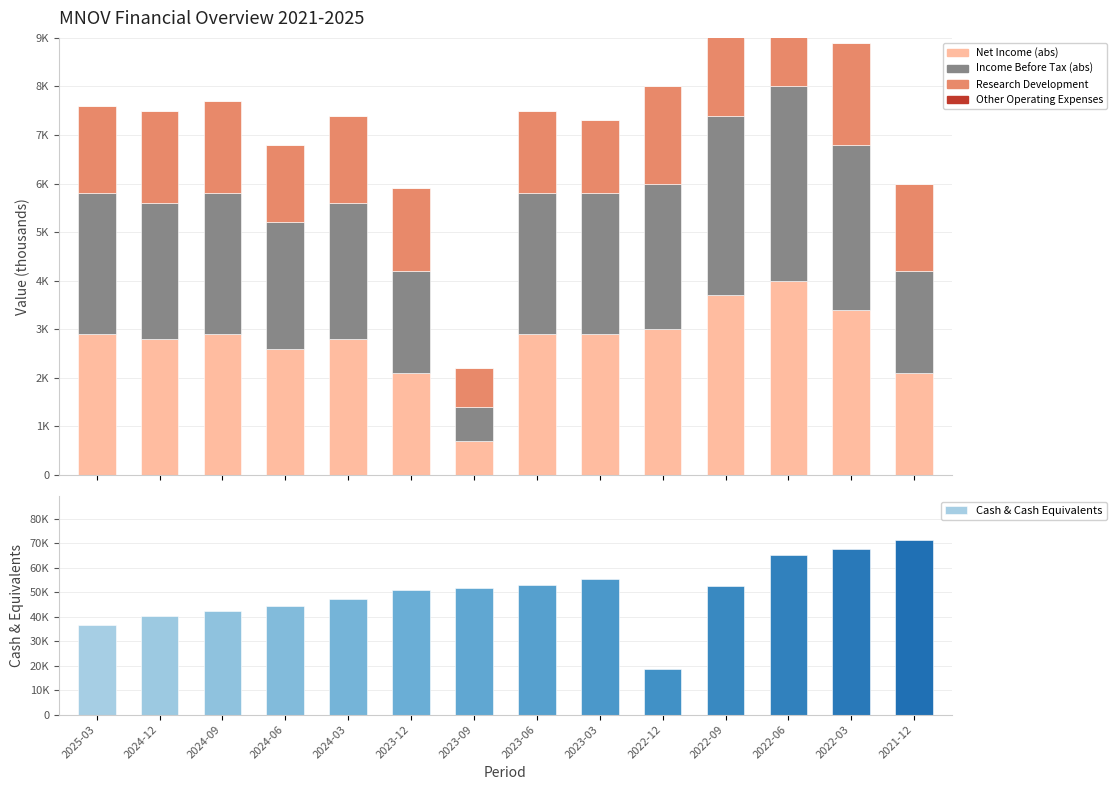

What is the difference between the maximum and minimum values in the Income Before Tax (abs) series?

3300